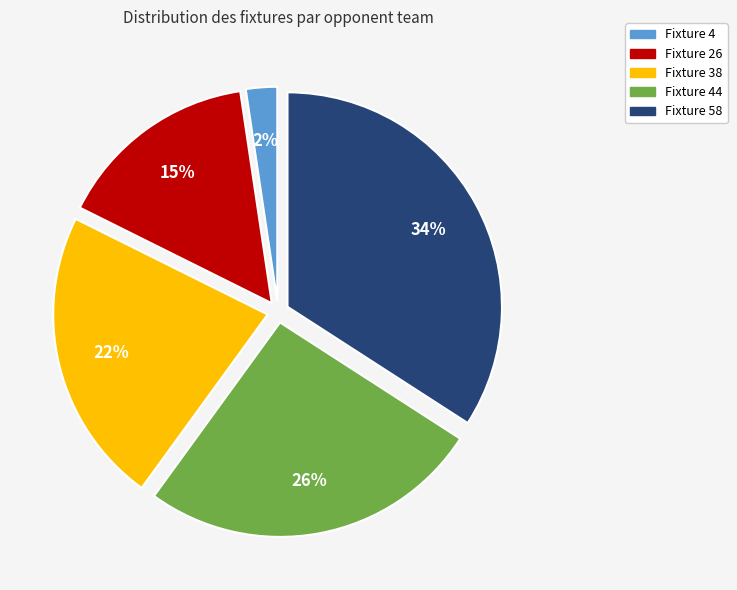

Is there any slice that represents more than half of the pie?

No